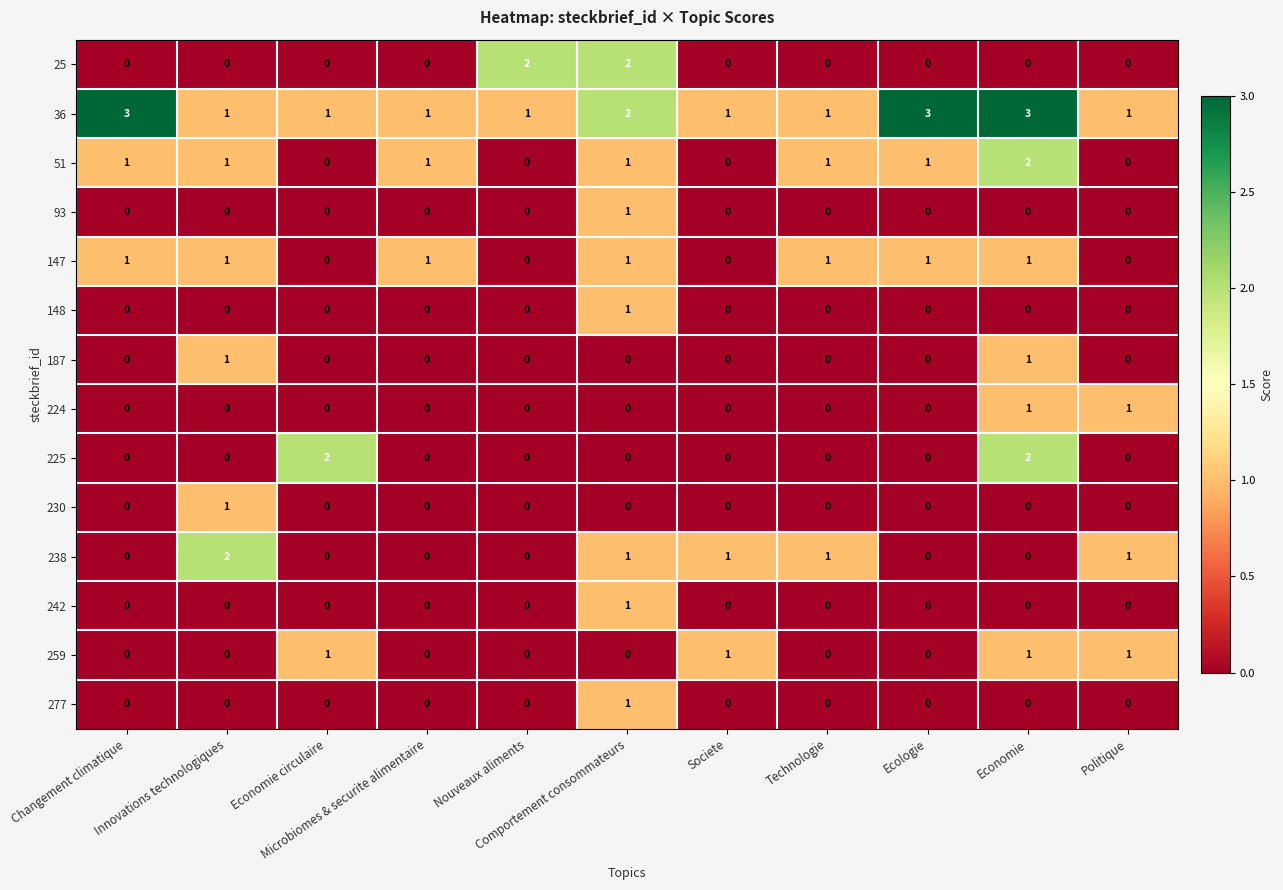

What is the greatest value displayed?

3